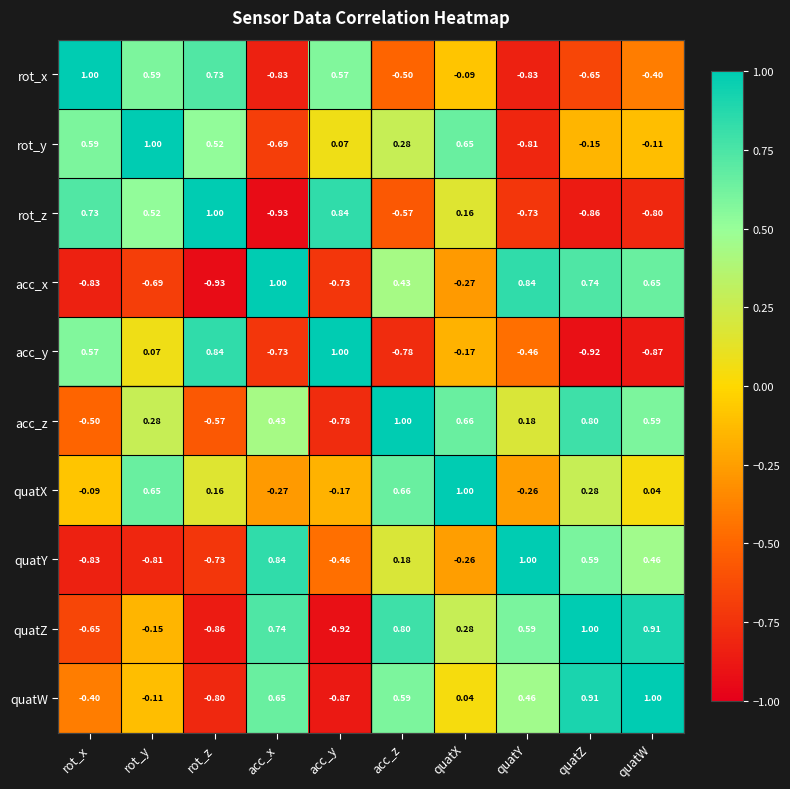

Rank the series at rot_y from highest to lowest value.

rot_y, quatX, rot_x, rot_z, acc_z, acc_y, quatW, quatZ, acc_x, quatY